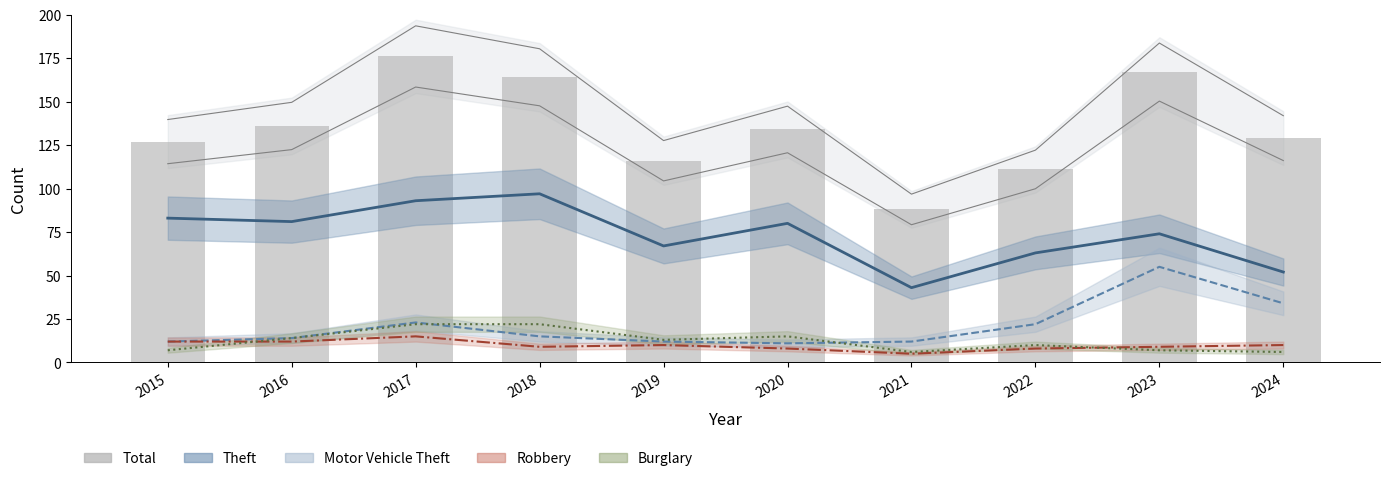

At which label is Burglary closest to 14?

2016